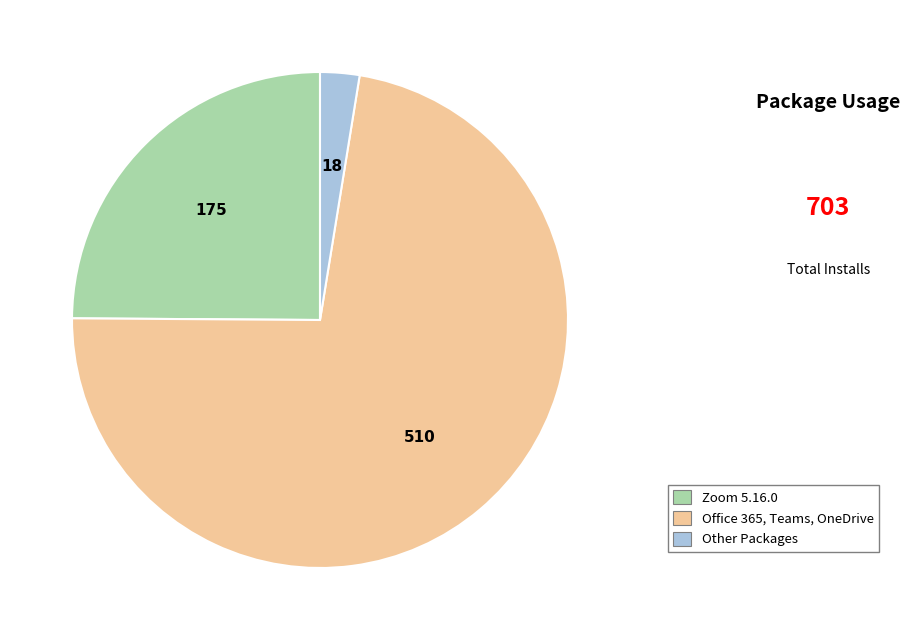

What is the smallest slice in the pie chart?

Other Packages